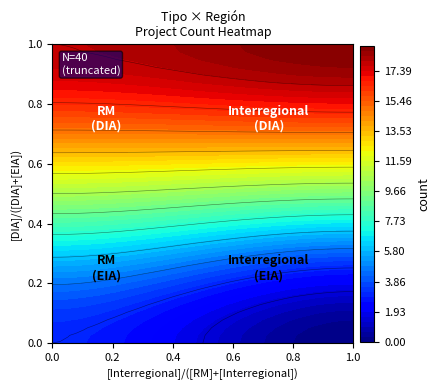

List the labels in order of Interregional value, smallest first.

EIA, DIA